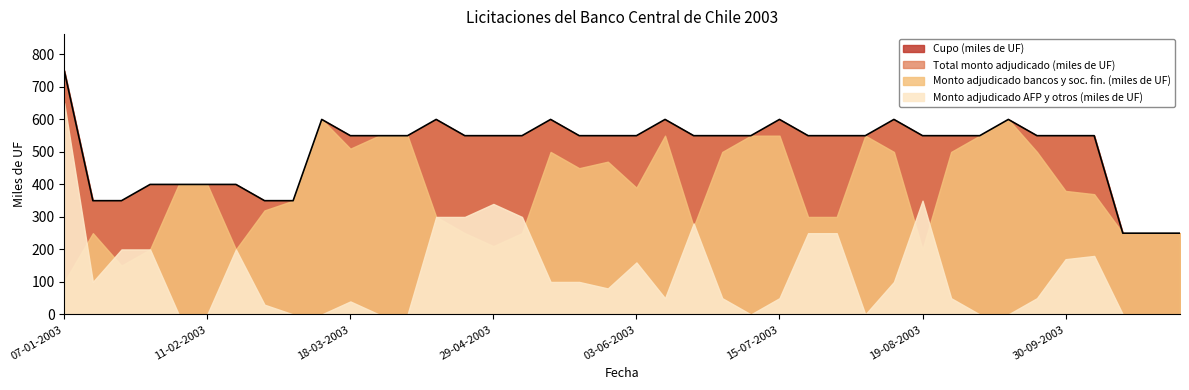

After their last crossing, which series has the higher values: Monto adjudicado AFP y otros (miles de UF) or Monto adjudicado bancos y sociedades financieras (miles de UF)?

Monto adjudicado bancos y sociedades financieras (miles de UF)